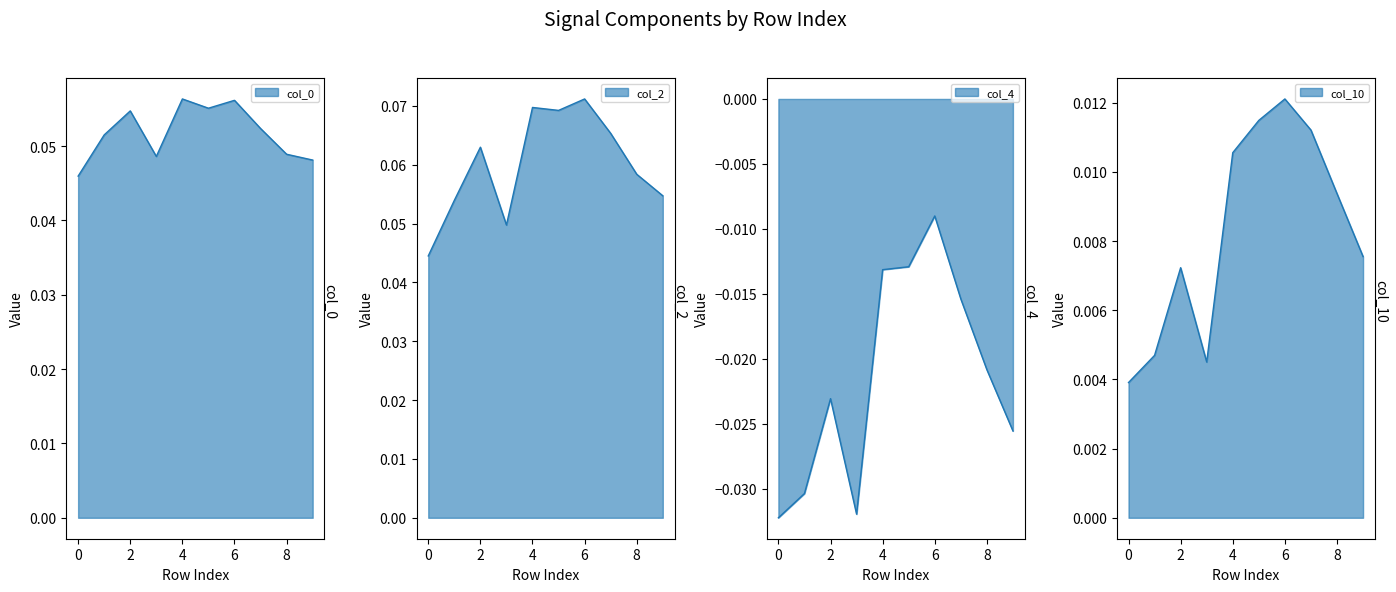

What is the maximum value for 2?

0.1